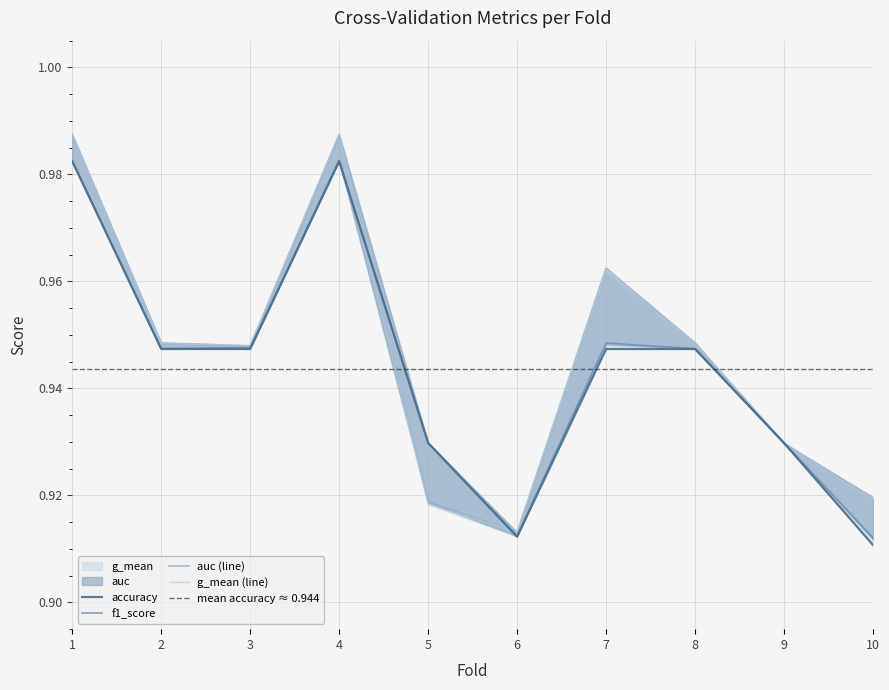

Between 5 and 10, which series saw the biggest shift?

accuracy